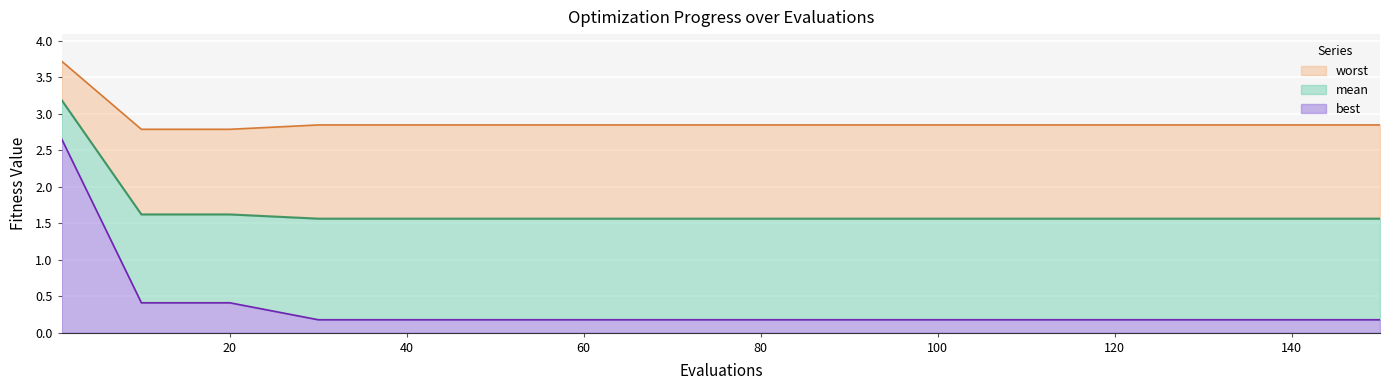

What is the total value across all series at 100?

2.8